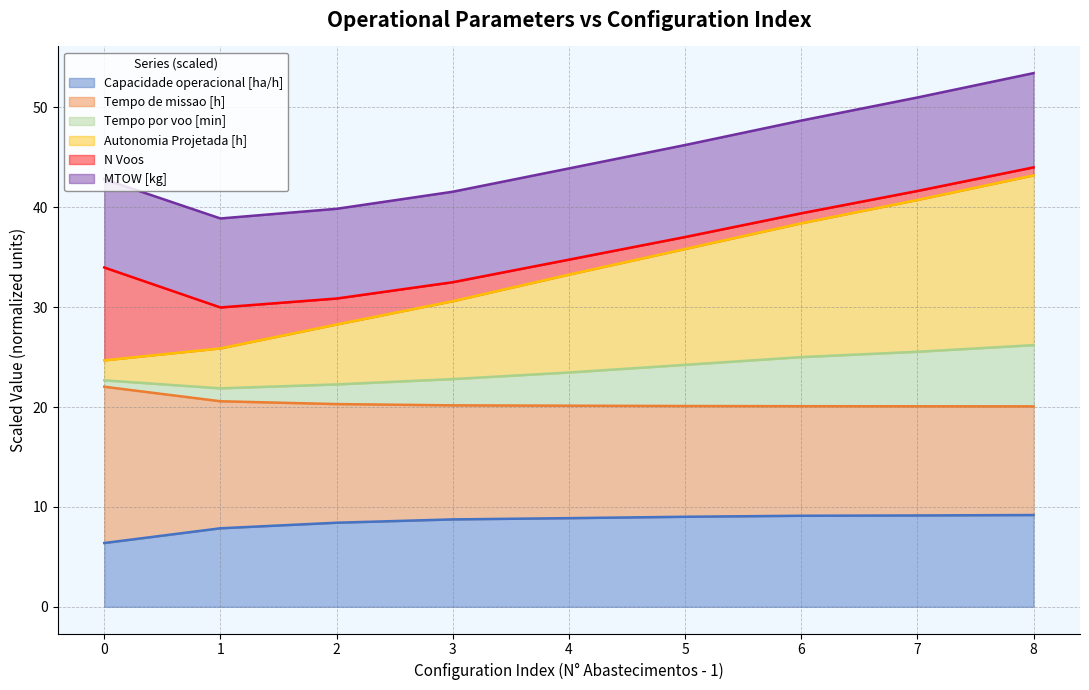

What is the lowest value of the Capacidade operacional [ha/h] series?

6.4